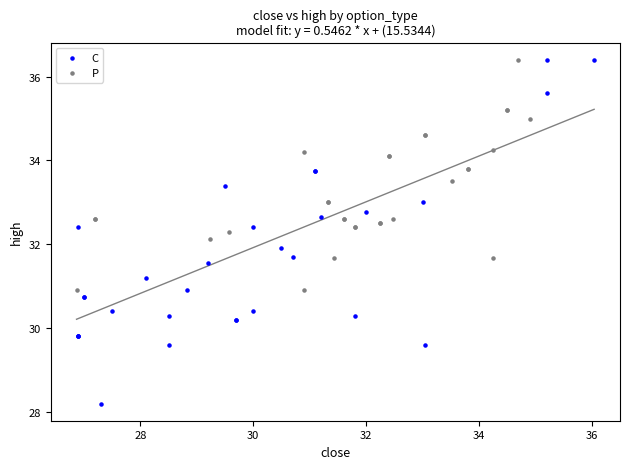

What are all the series names shown in the legend?

C, P